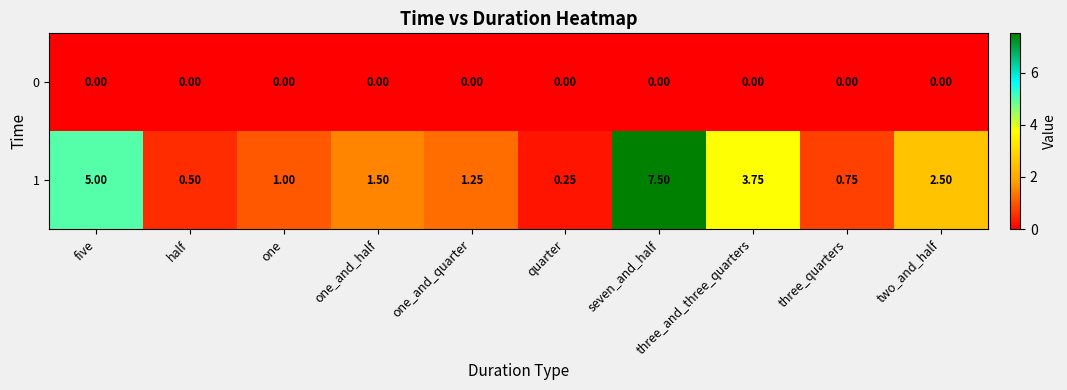

How many categories are shown in the chart?

10